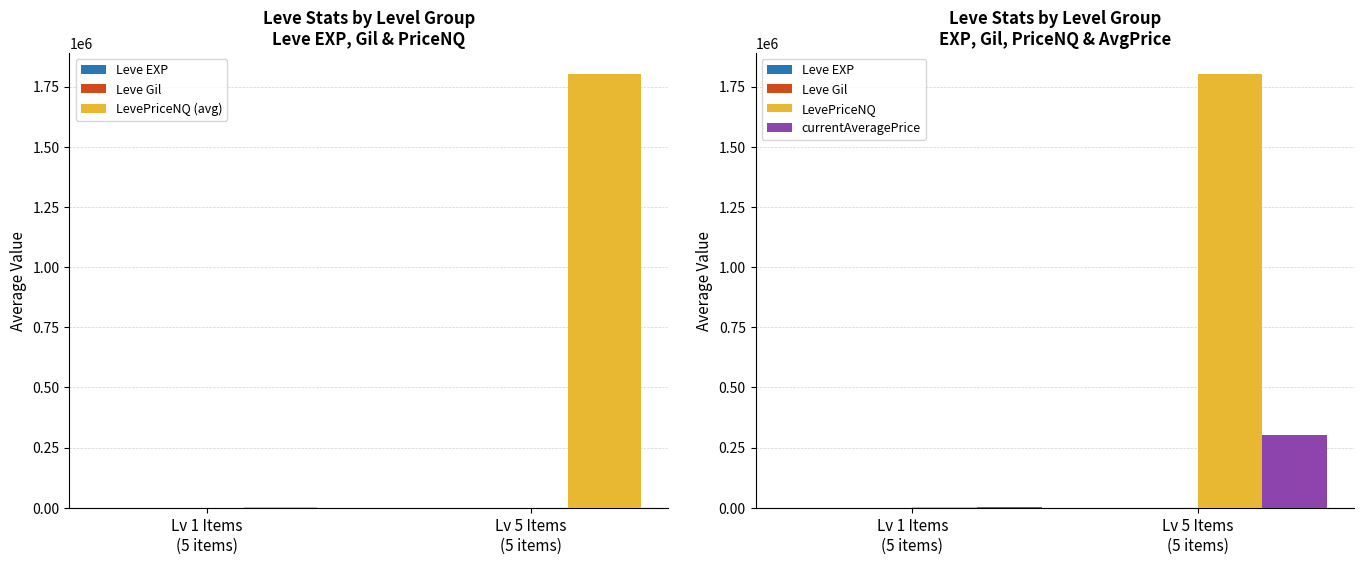

How many values in the Leve Gil series exceed 432?

1